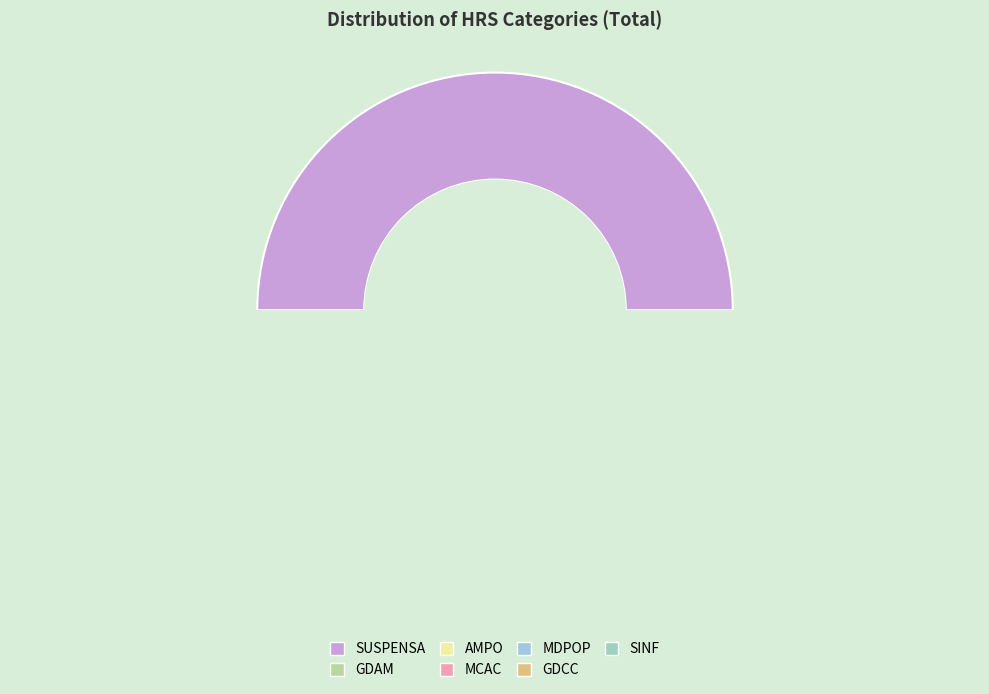

How many segments does this pie chart have?

7